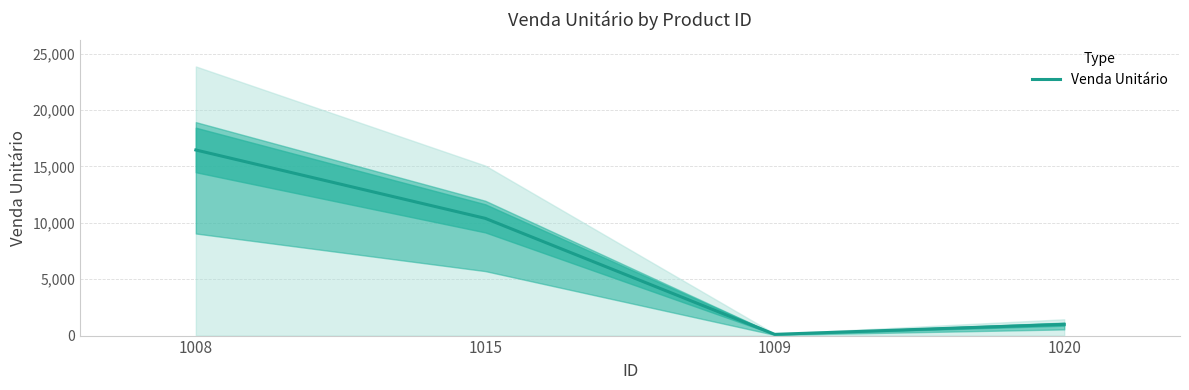

Between 1009 and 1008, which is larger?

1008